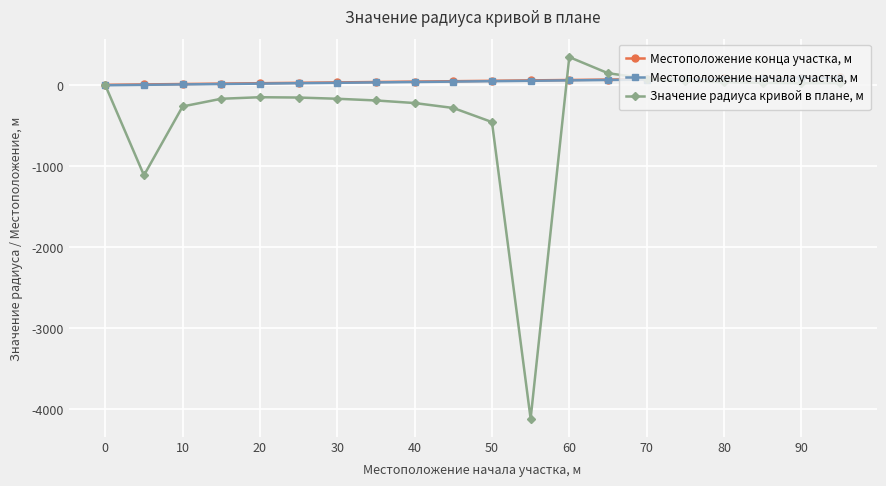

True or false: Местоположение начала участка, м and Значение радиуса кривой в плане, м intersect in this chart.

True